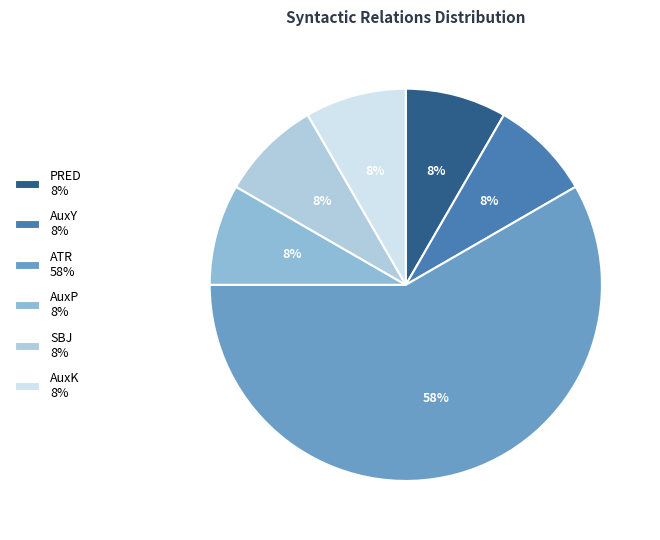

Does any single category account for the majority?

Yes